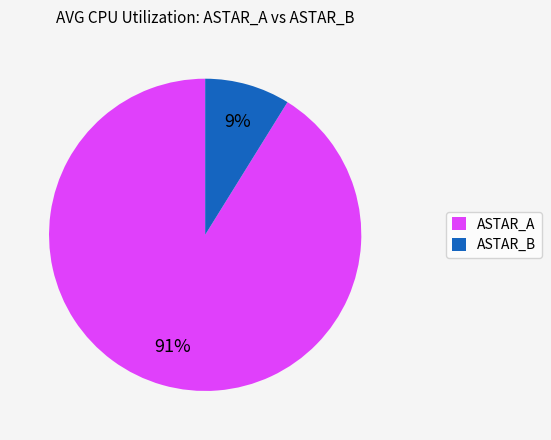

Which category has the biggest portion of the pie?

ASTAR_A